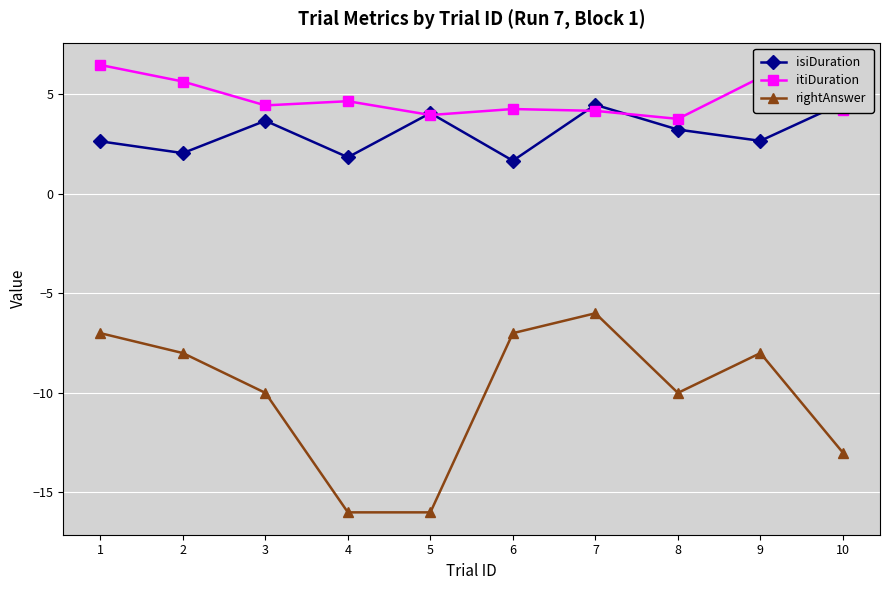

Which series has the largest total across all categories?

itiDuration